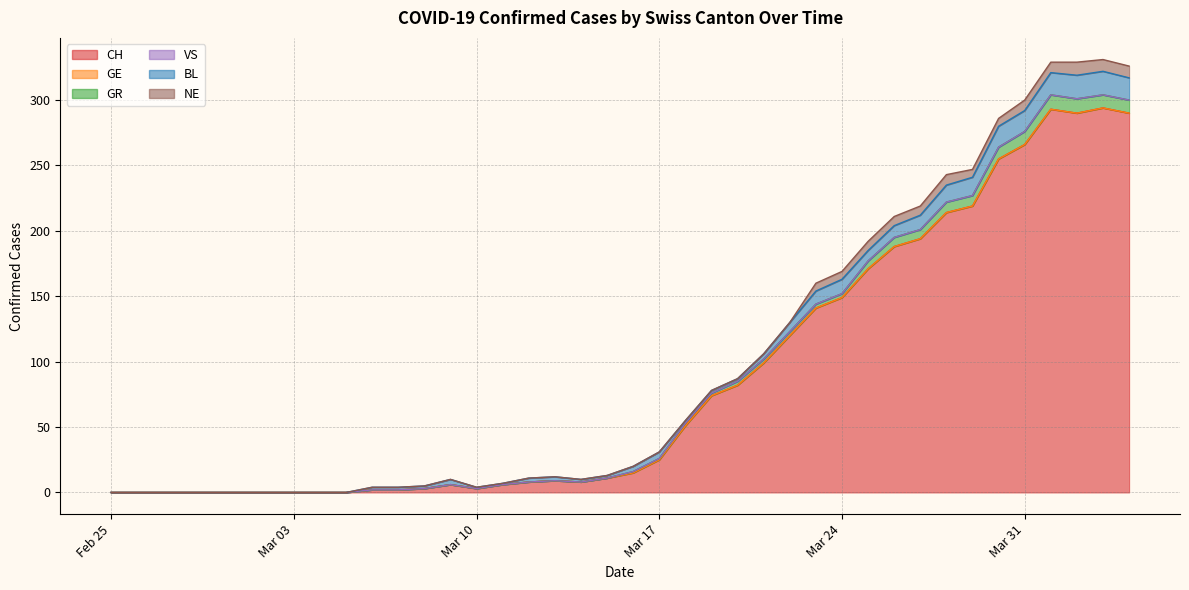

What is the total value across all series at 12?

5